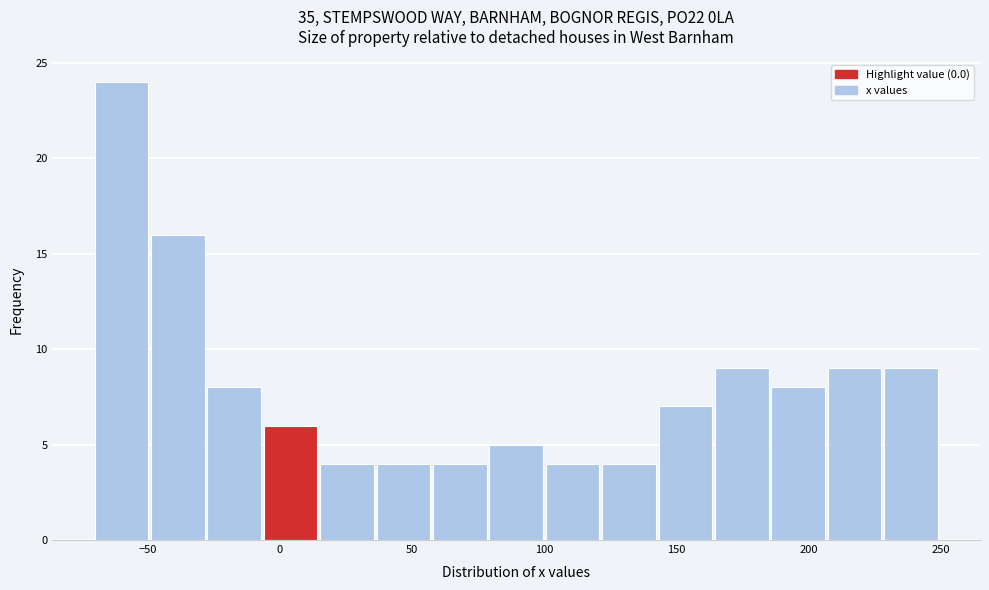

Reading left to right, list every bar in this chart as the range it spans on the x-axis followed by its height. Neither the bar edges nor the heights are printed on the chart, so give them approximately, as read against the axes.

-70 to -50: 24
-50 to -25: 16
-25 to -5: 8
-5 to 15: 6
15 to 35: 4
35 to 60: 4
60 to 80: 4
80 to 100: 5
100 to 120: 4
120 to 145: 4
145 to 165: 7
165 to 185: 9
185 to 205: 8
205 to 230: 9
230 to 250: 9